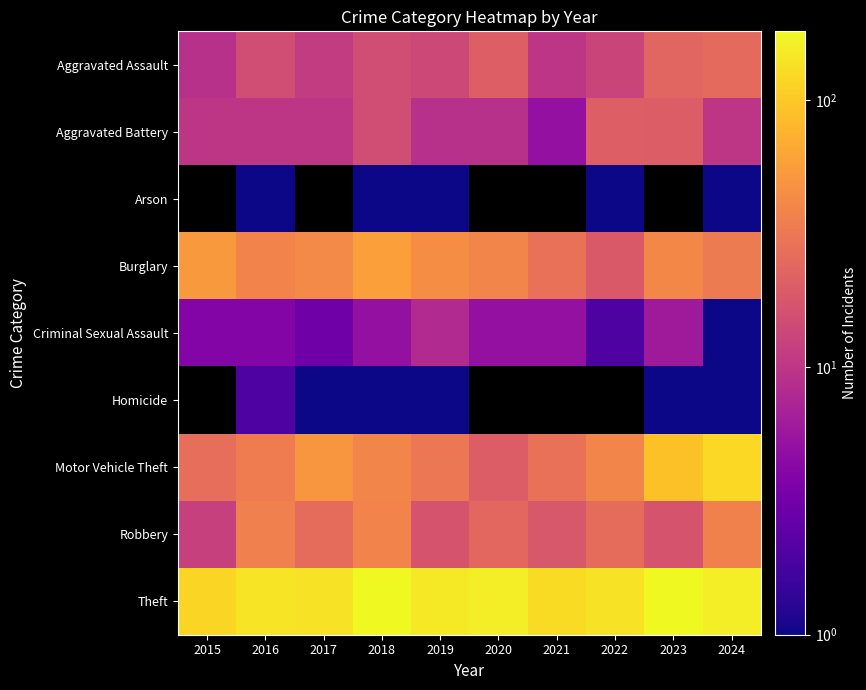

What is the smallest value displayed?

1.0